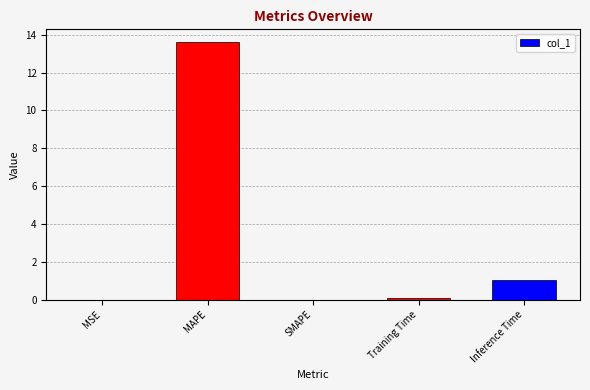

What is the sum of the values at SMAPE and Inference Time?

1.0